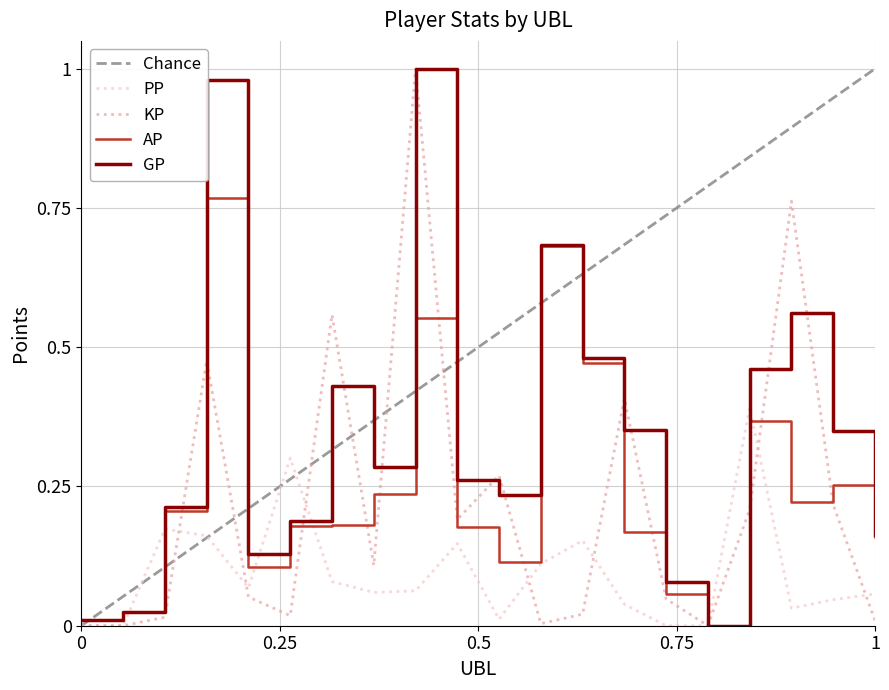

True or false: AP has a value of -0.5 at 25.

False